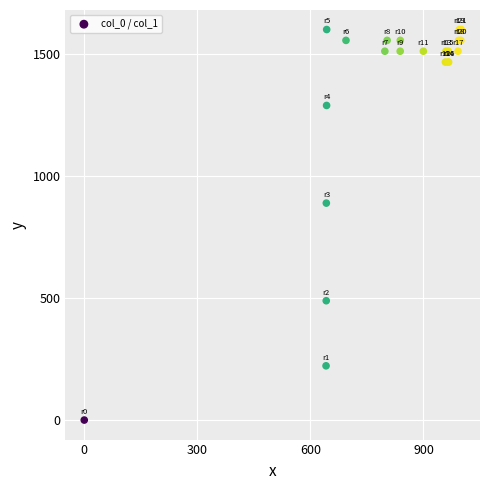

What Y value in the scatter plot is closest to 800?

888.9